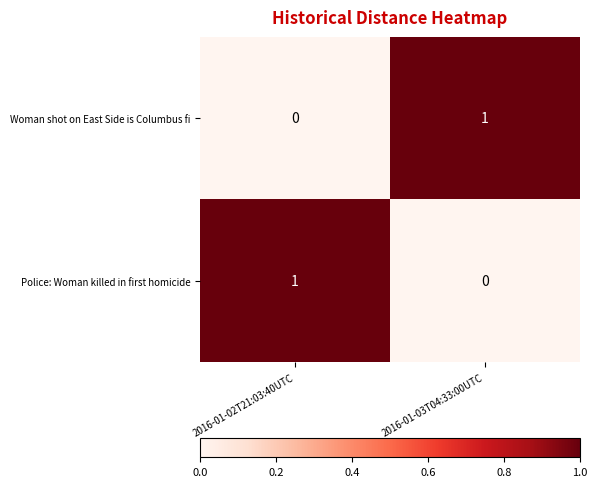

Where is Woman shot on East Side is Columbus fi nearest to the value 0?

2016-01-02T21:03:40UTC